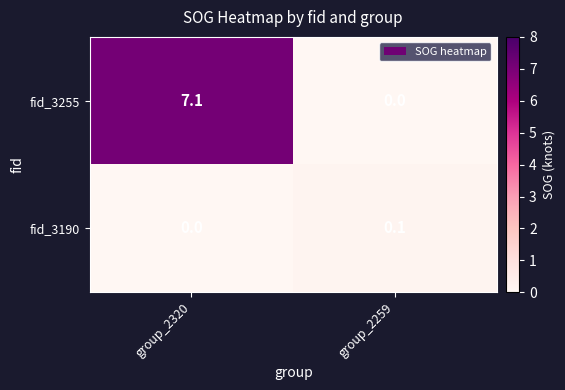

Which series has the widest spread of values?

fid_3255